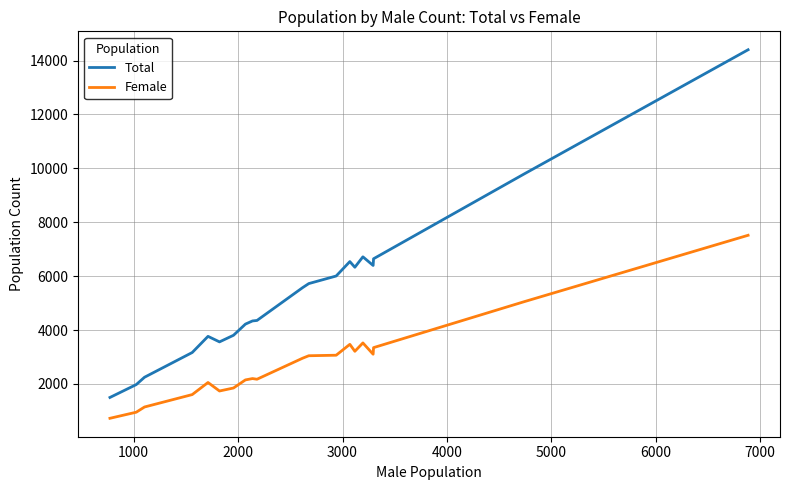

Which series has the widest spread of values?

Total